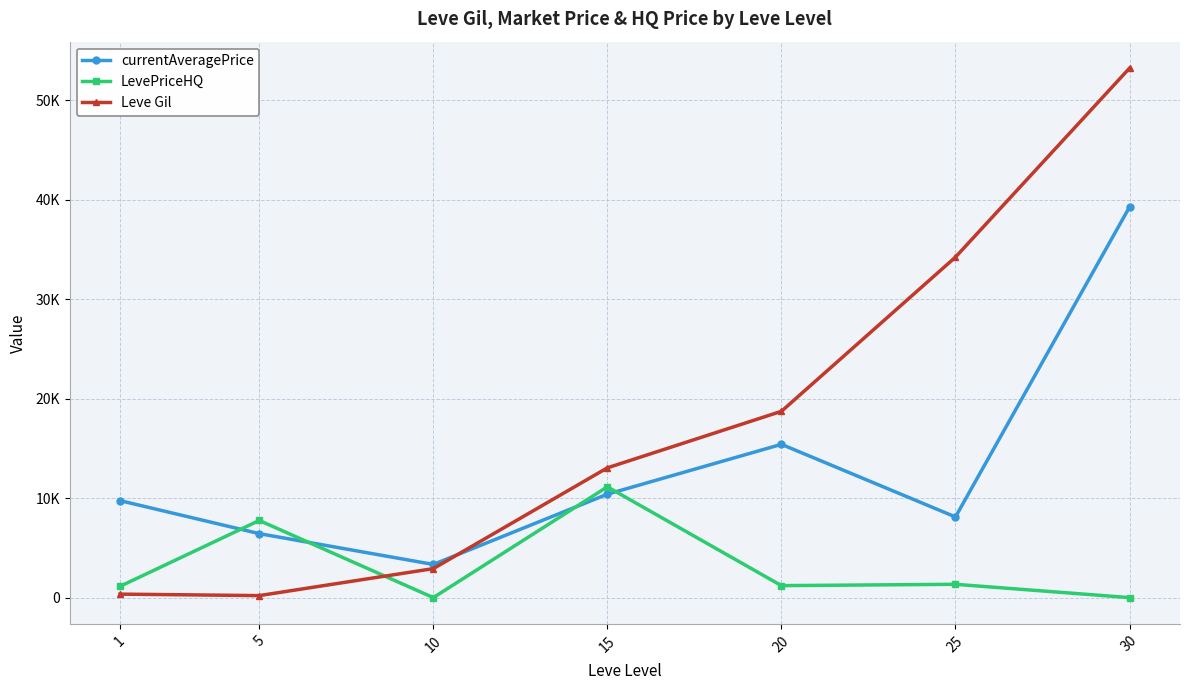

At 20, list the series in order from largest to smallest.

Leve Gil, currentAveragePrice, LevePriceHQ